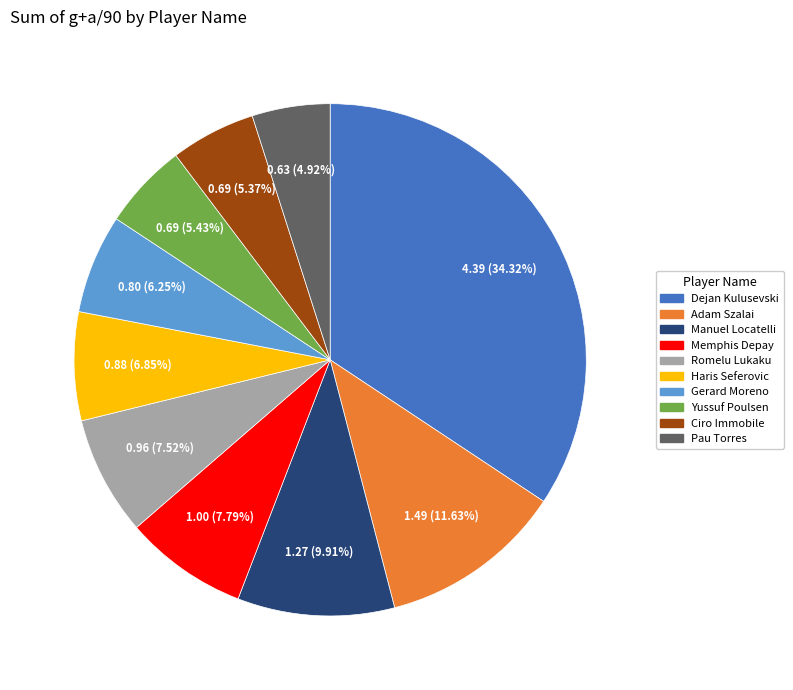

What percentage is NOT represented by Pau Torres?

95.1%